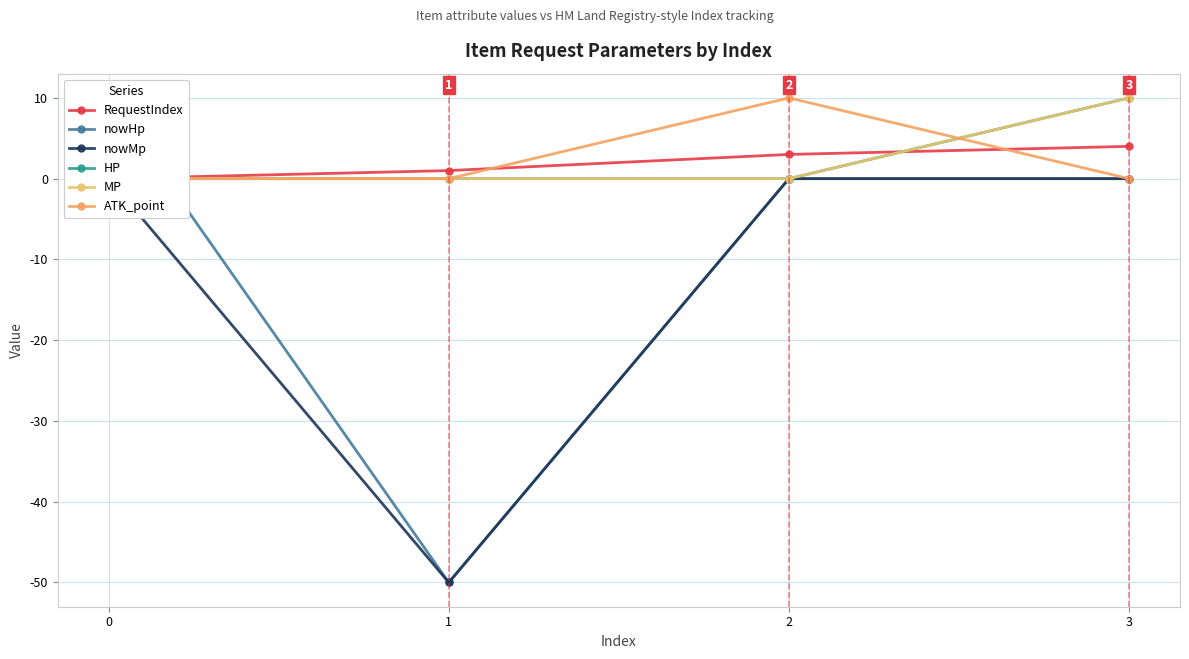

List the labels in order of MP value, largest first.

3, 0, 1, 2